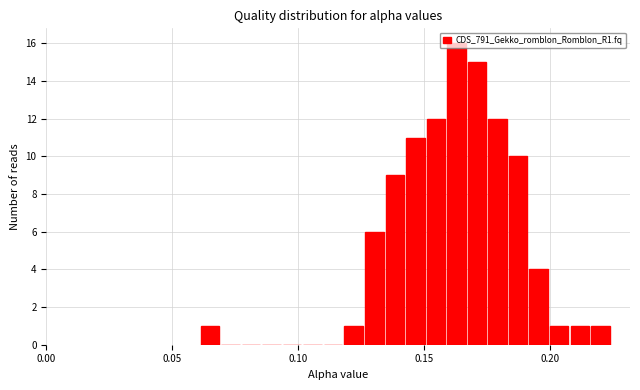

Around what value on the x-axis is the tallest bar? Give the approximate position of its centre, as read against the axis.

0.165